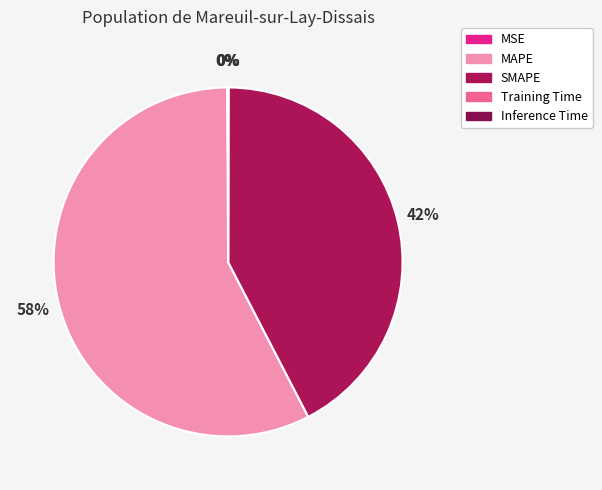

What is the ratio of the value at SMAPE to the value at MAPE?

0.7